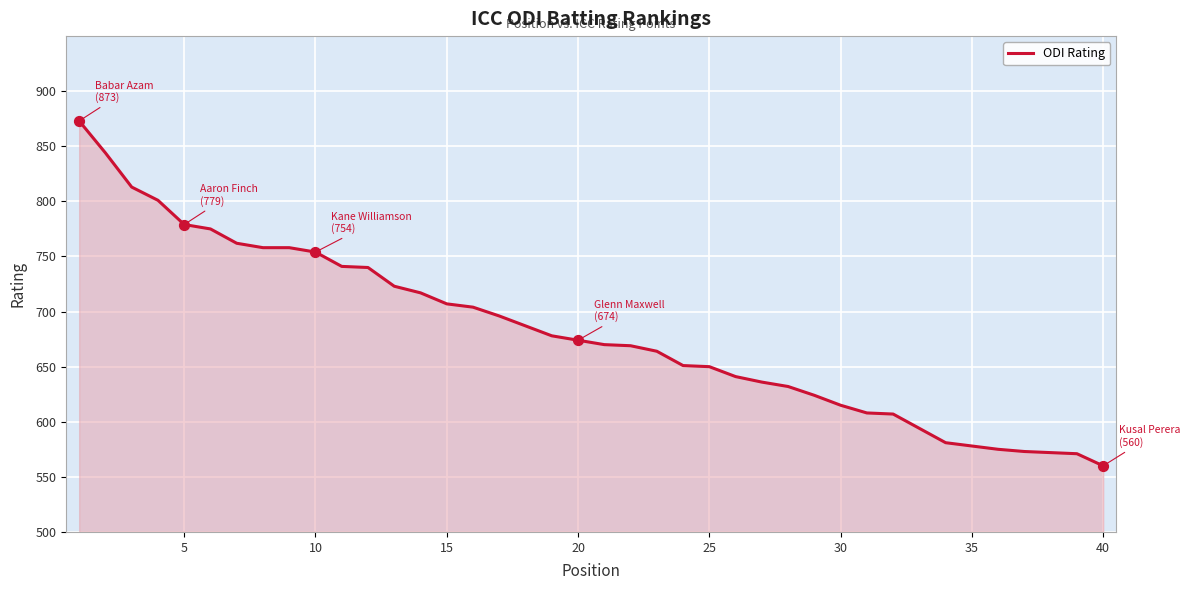

What is the minimum value shown in the chart?

560